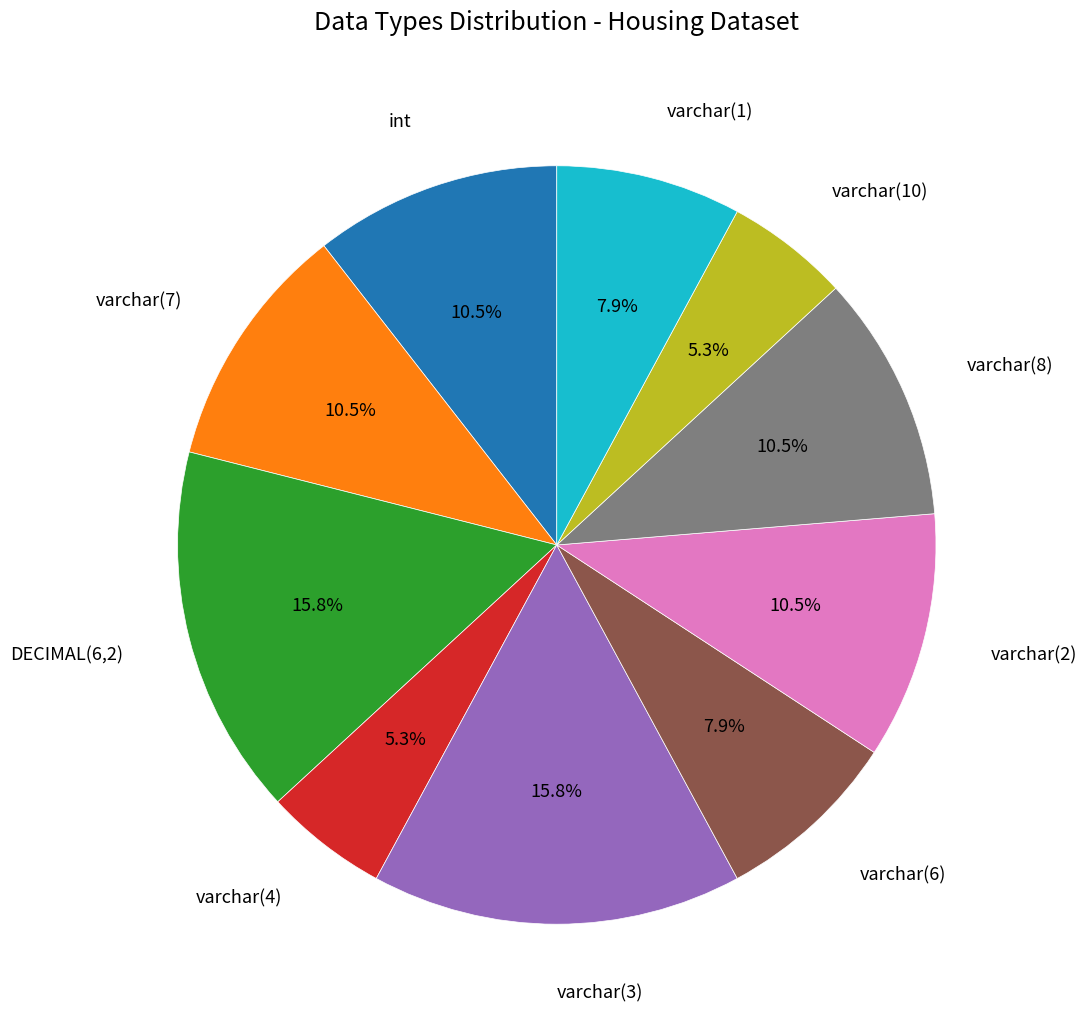

Approximately how many times larger is the value at varchar(1) compared to varchar(4)?

1.5